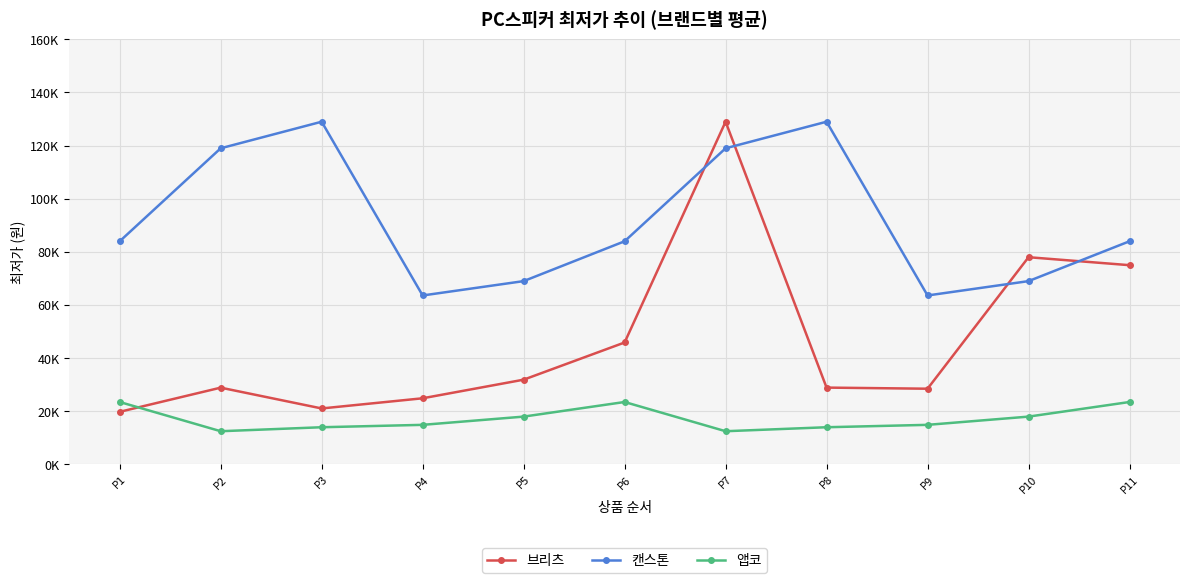

Does the chart have visible grid lines?

Yes